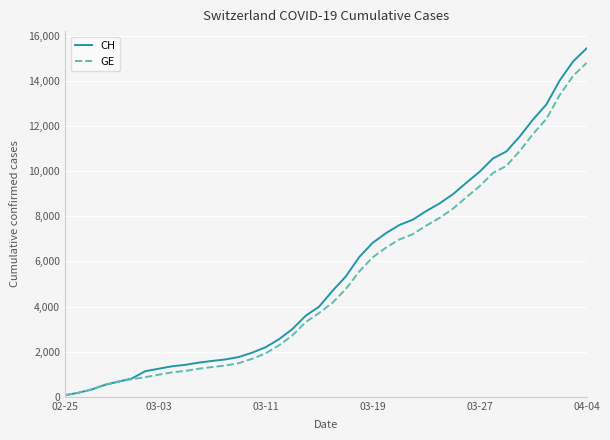

What is the maximum value shown in the chart?

15433